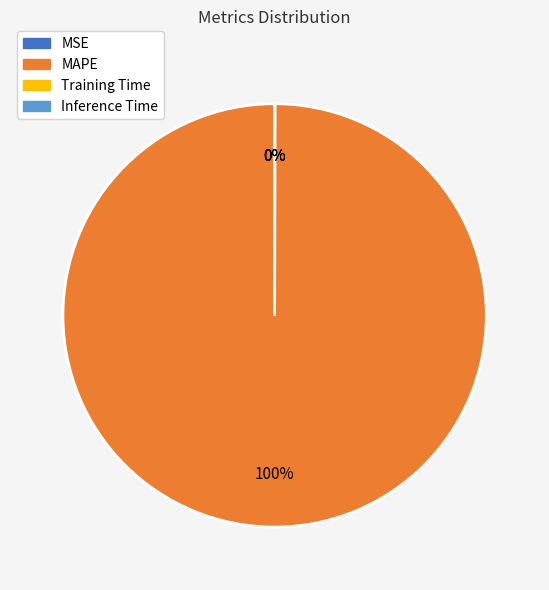

What is the majority slice?

MAPE